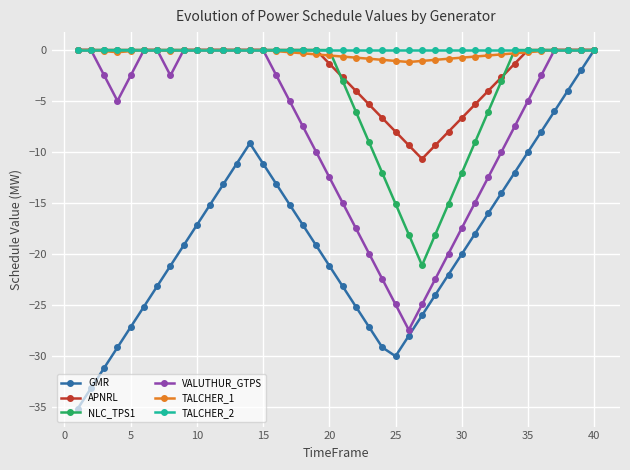

Which series has the widest spread of values?

GMR